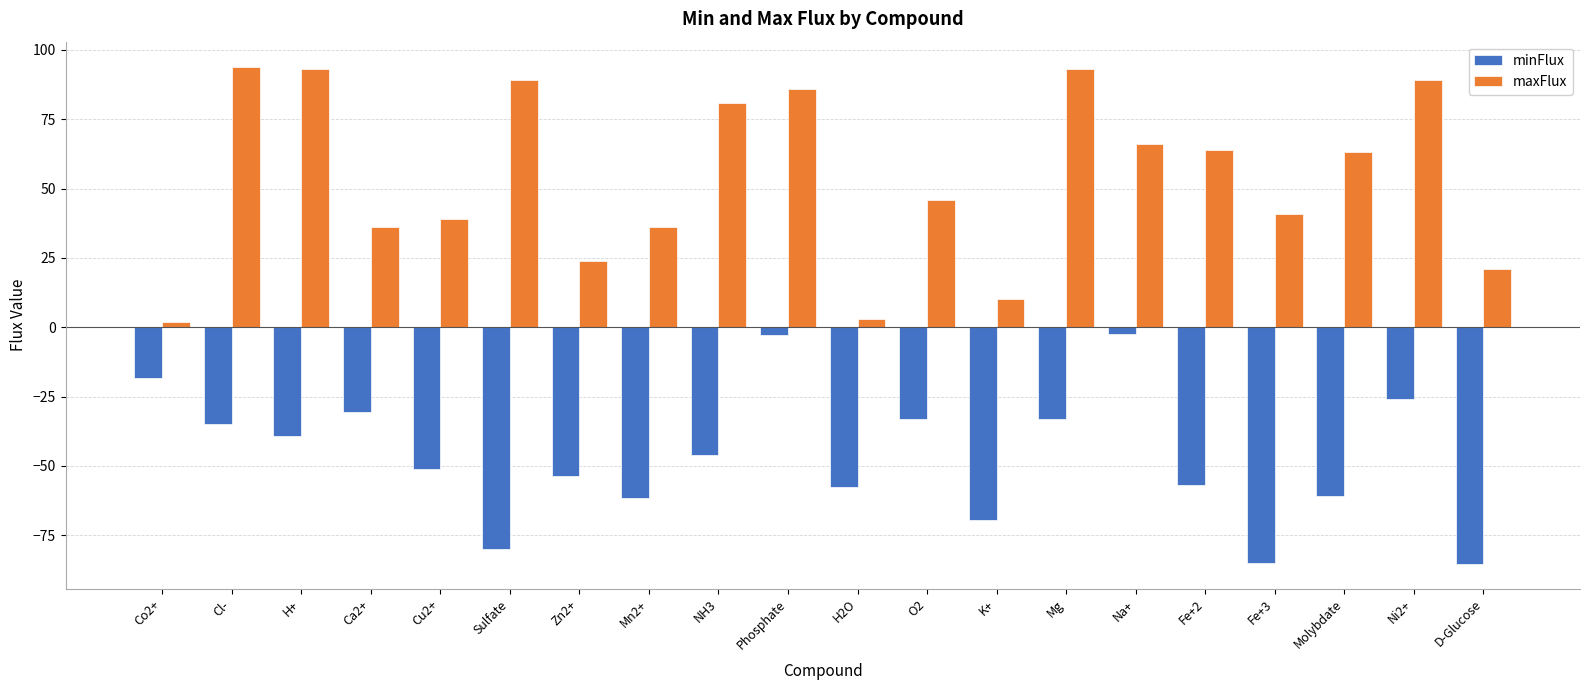

Does the chart contain stacked bars?

No